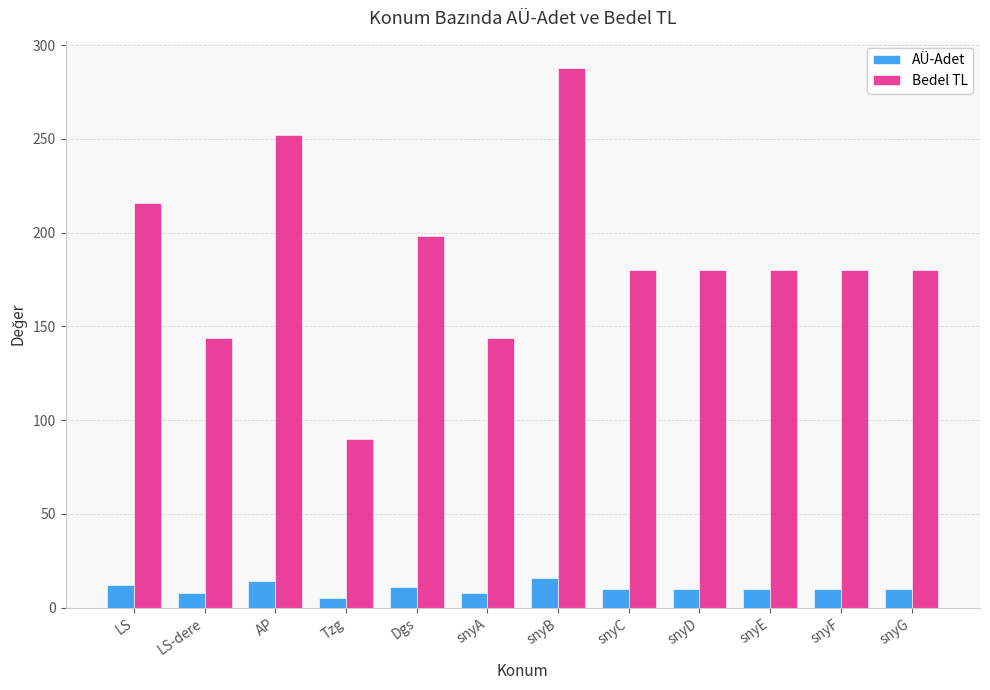

At which category is the sum across all series the highest?

snyB